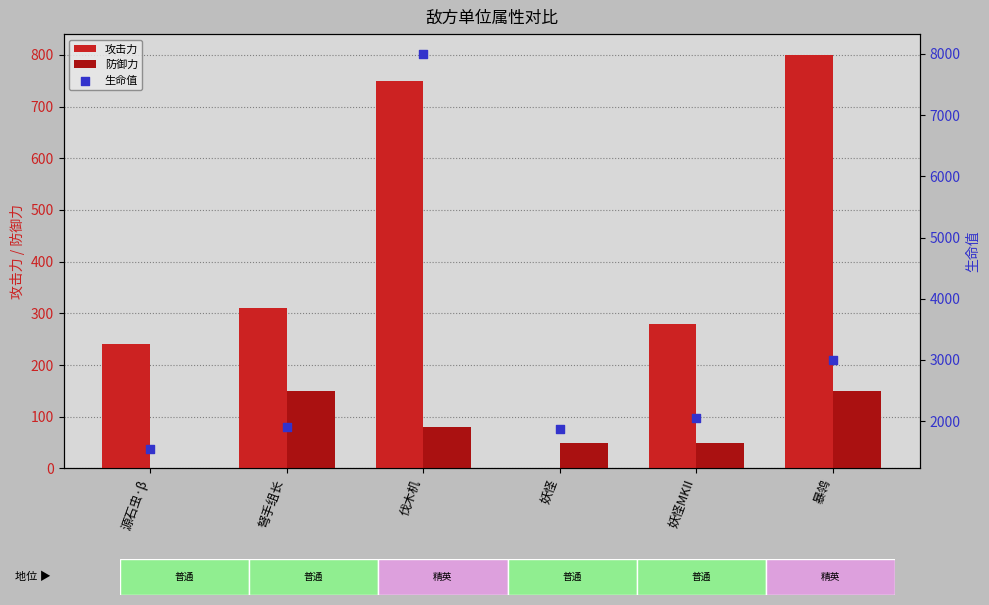

Which series has the largest total across all categories?

生命值